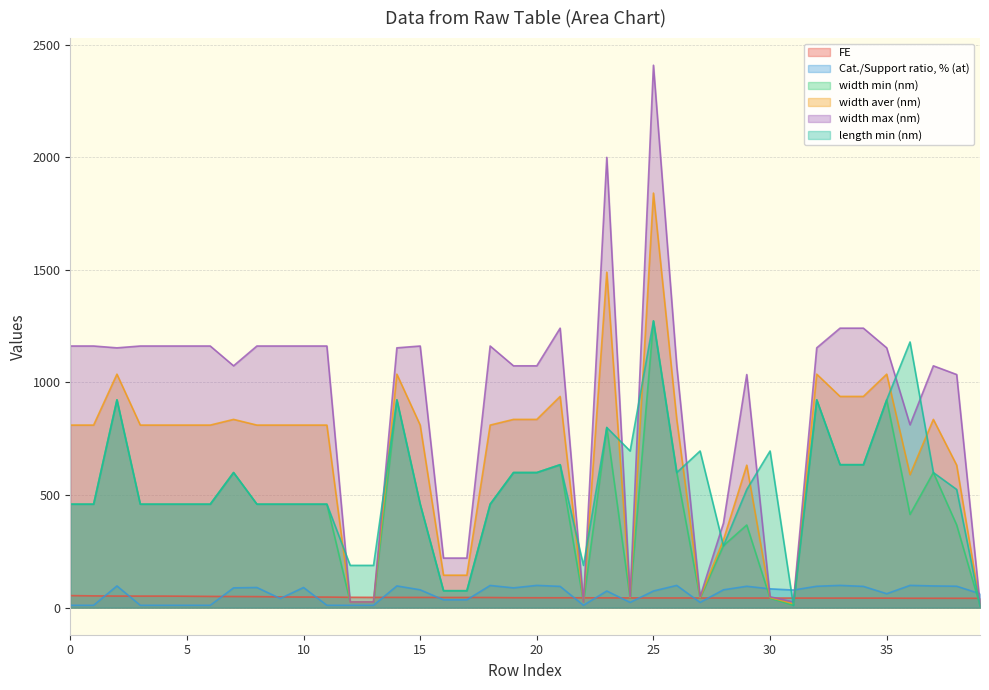

What is the maximum value for width aver (nm)?

1841.4